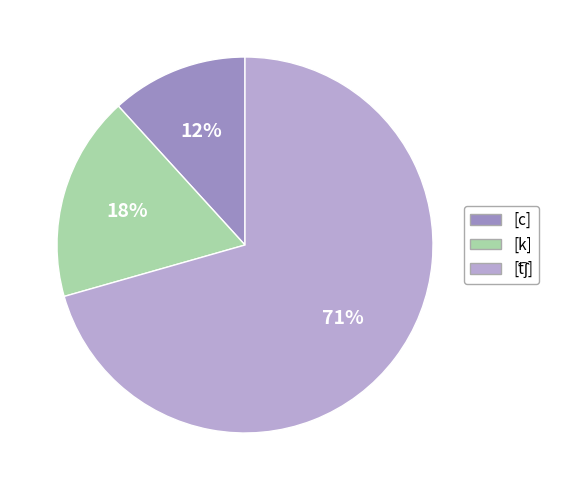

Which category has the smallest portion of the pie?

[c]